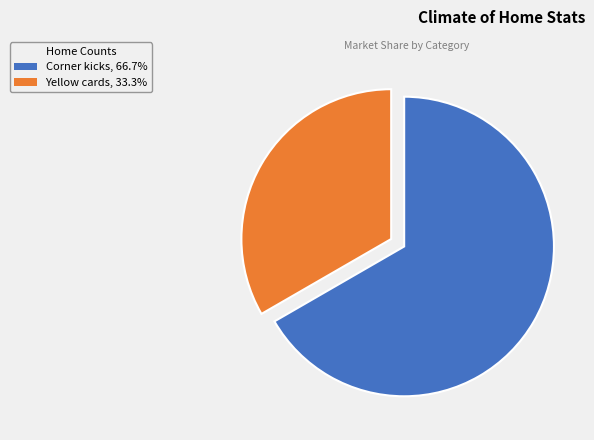

Combined, do Corner kicks, 66.7% and Yellow cards, 33.3% account for over 50%?

Yes